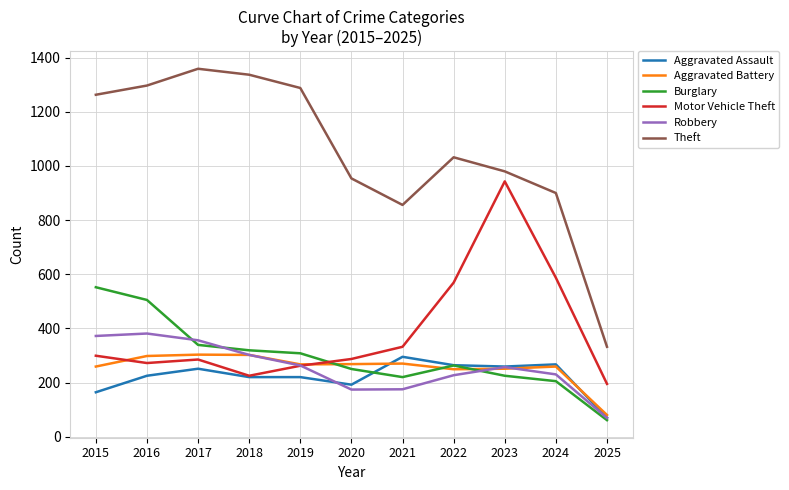

Which series ends up on top after the final intersection of Burglary and Motor Vehicle Theft?

Motor Vehicle Theft